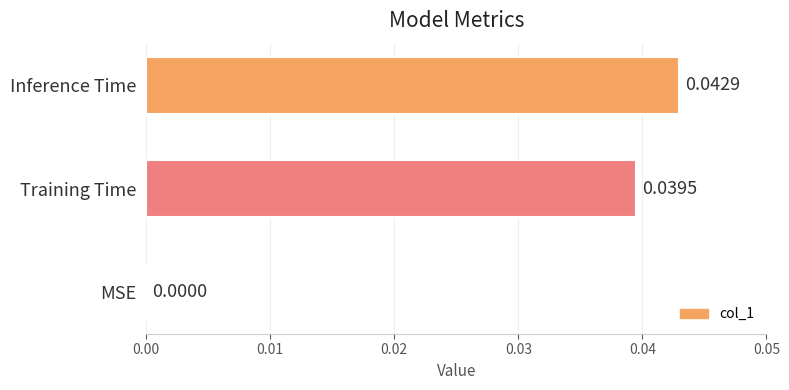

At which category does the chart reach its peak across all series?

Inference Time